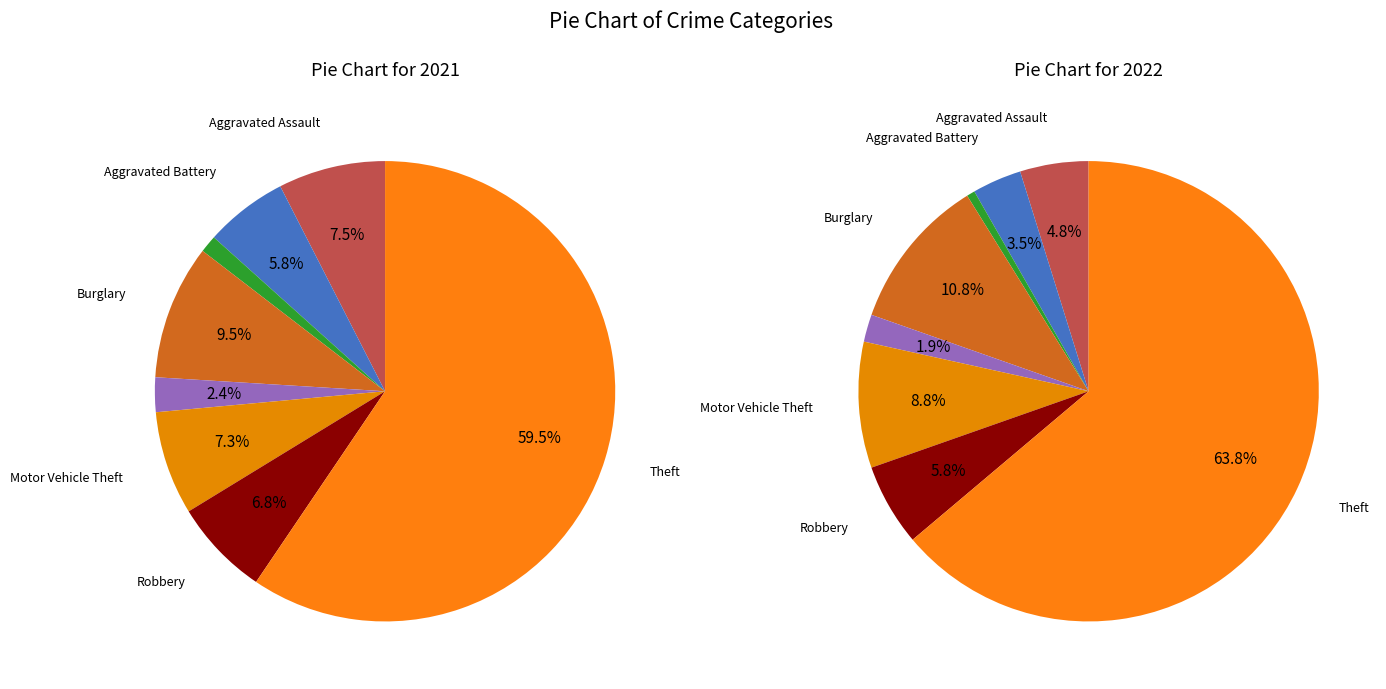

What is the spread (max minus min) of values at 3?

17